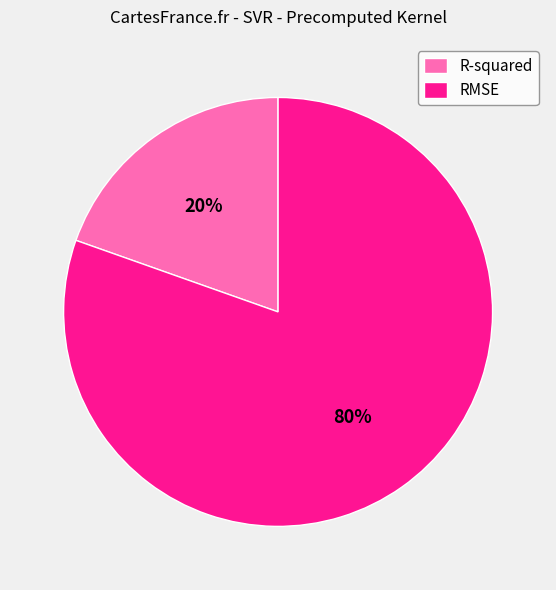

Combined, do R-squared and RMSE account for over 50%?

Yes